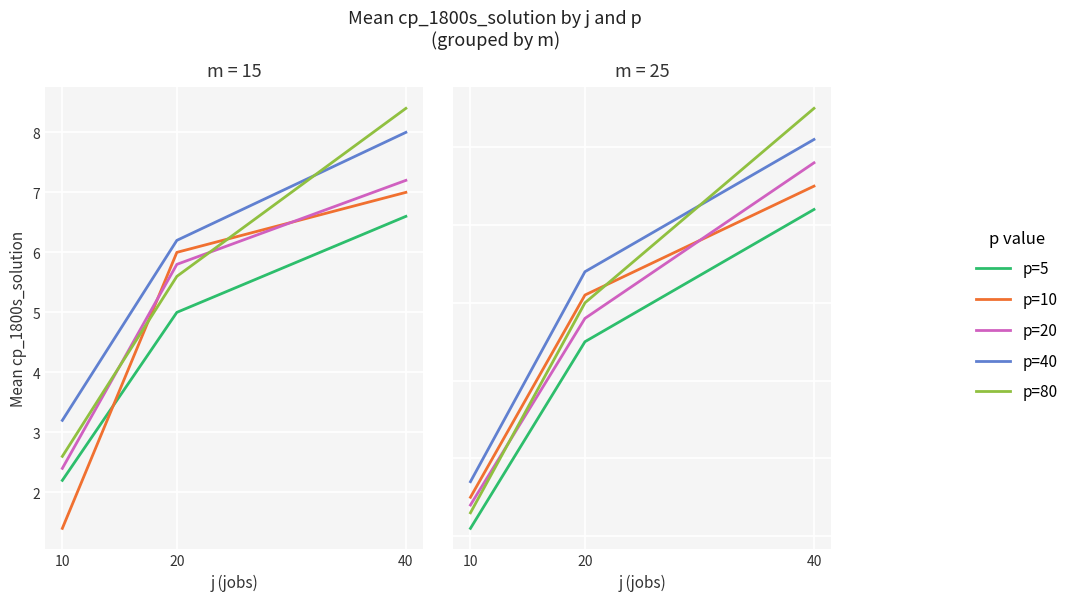

Rank the series by their maximum value, from highest to lowest.

p=80, p=40, p=20, p=10, p=5